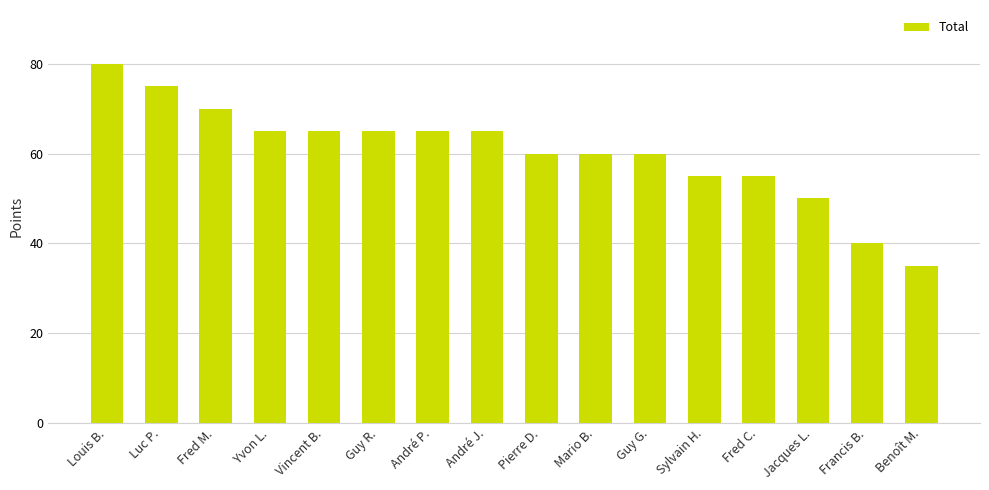

At which category does the chart reach its minimum across all series?

Benoît M.